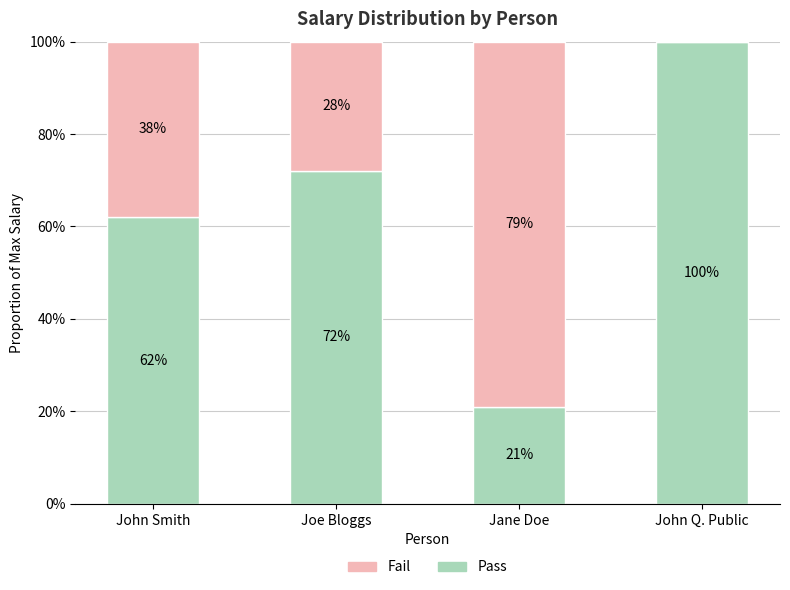

Where is Fail nearest to the value 0?

John Q. Public